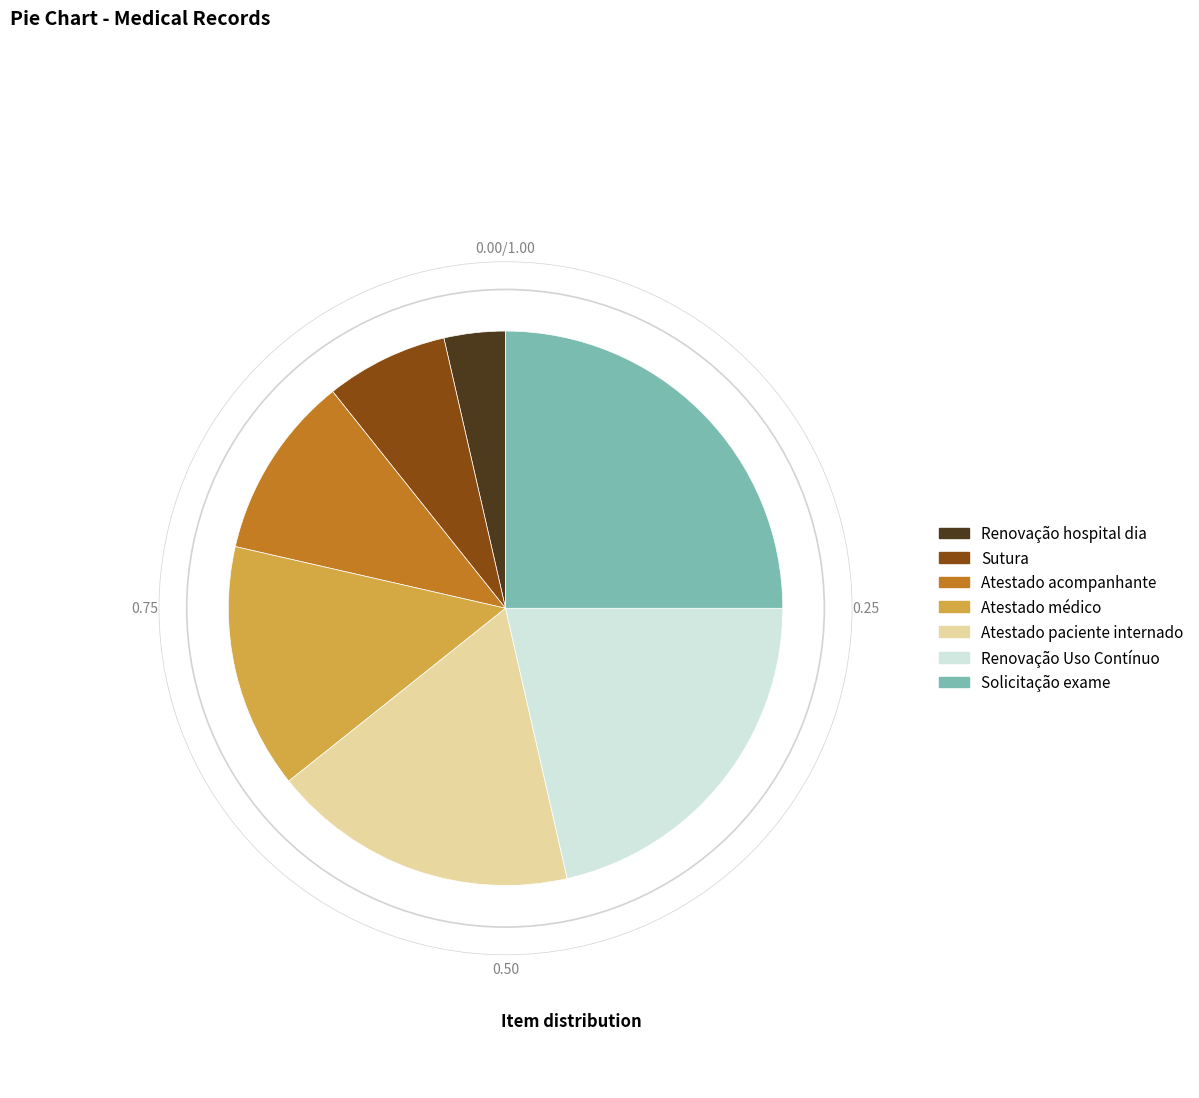

How many segments does this pie chart have?

7